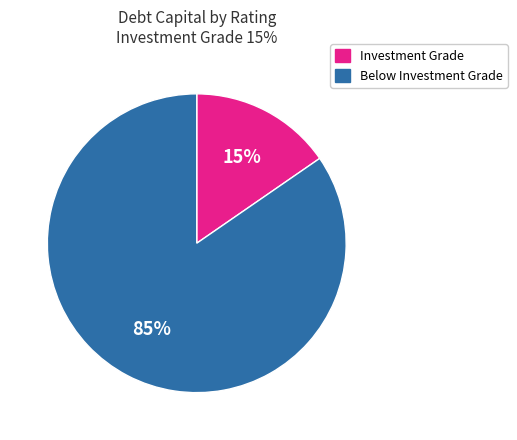

Count the number of slices in the pie.

2